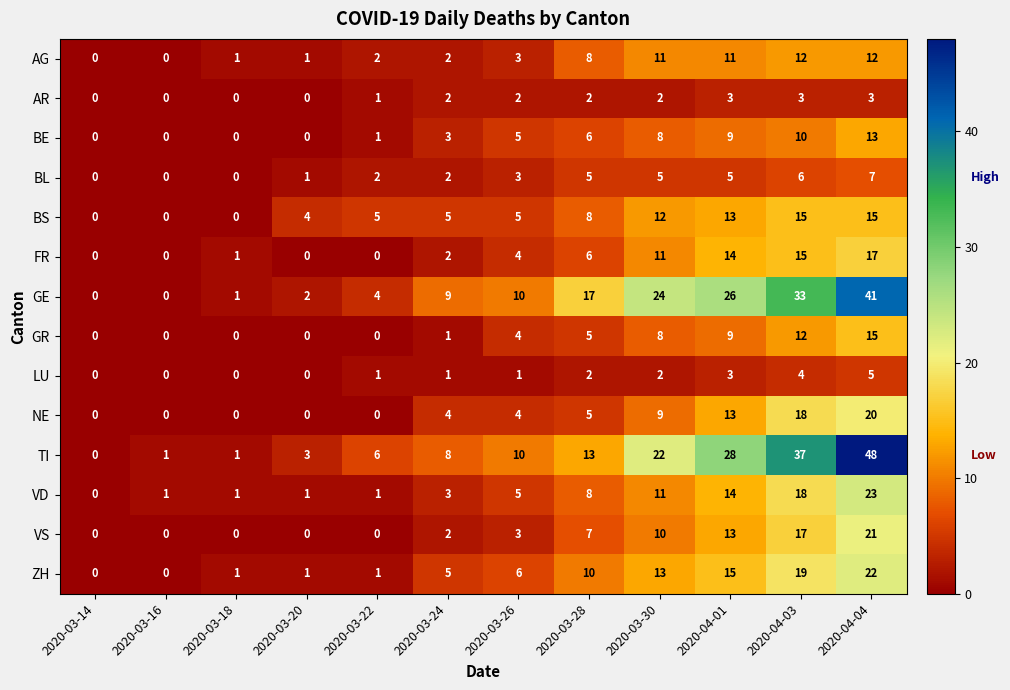

What is the sum of the GE values at 2020-03-18 and 2020-03-28?

18